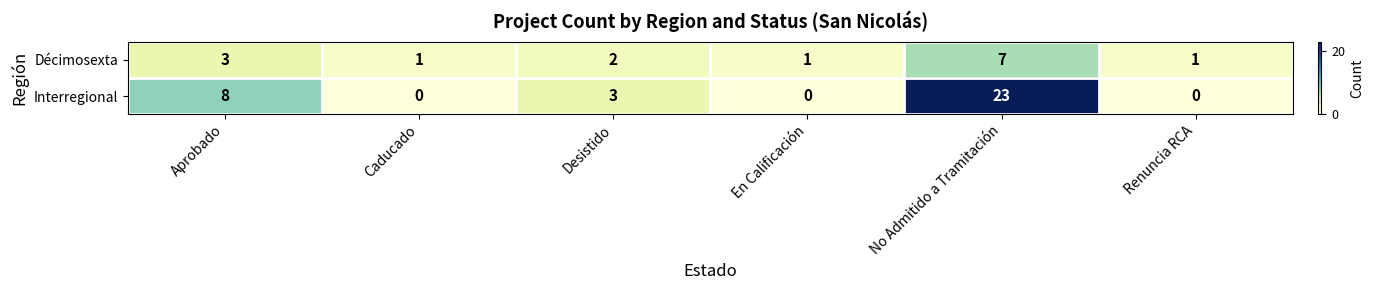

List the series in order of their peak value, lowest first.

Décimosexta, Interregional